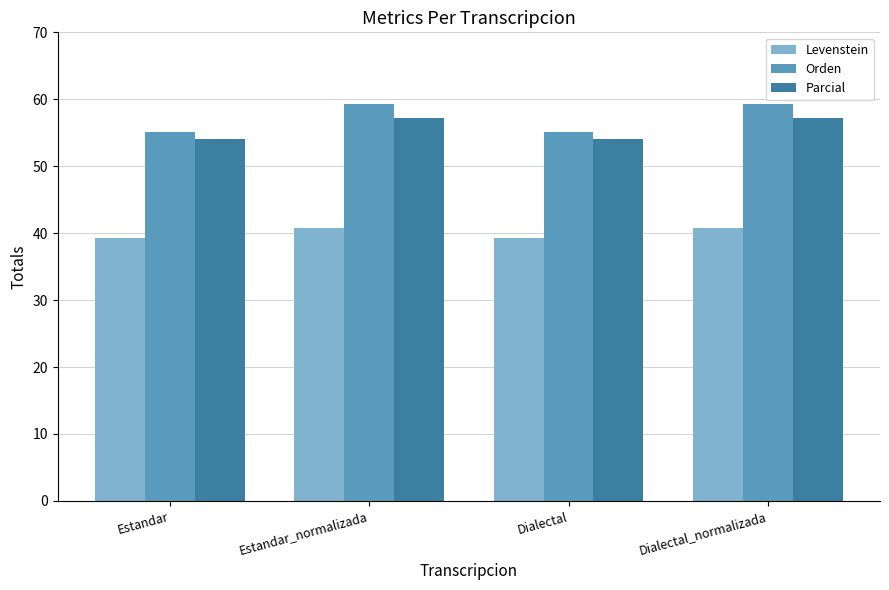

What is the total value across all series at Dialectal?

148.5